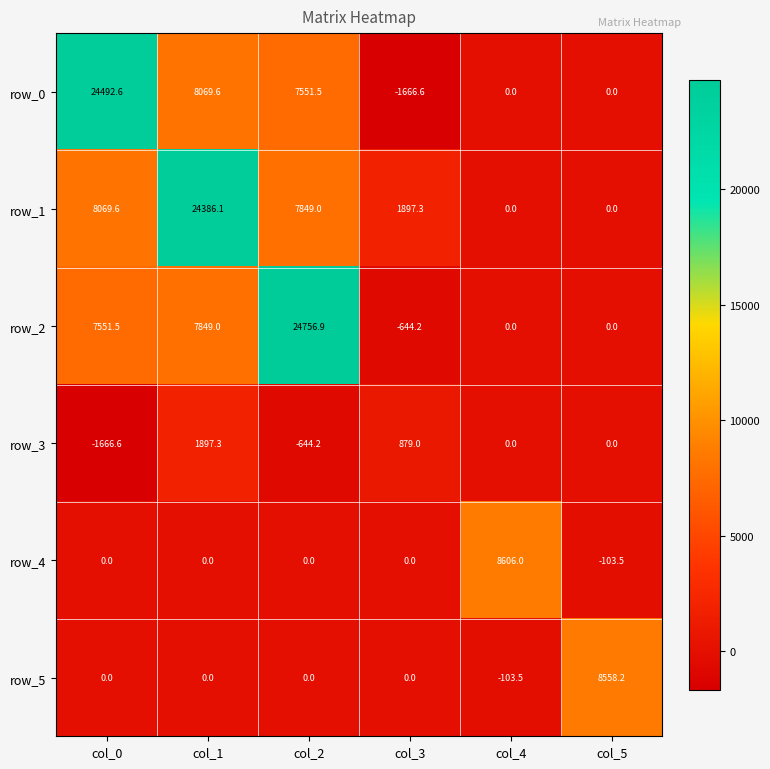

Where is row_2 nearest to the value 12056?

col_1